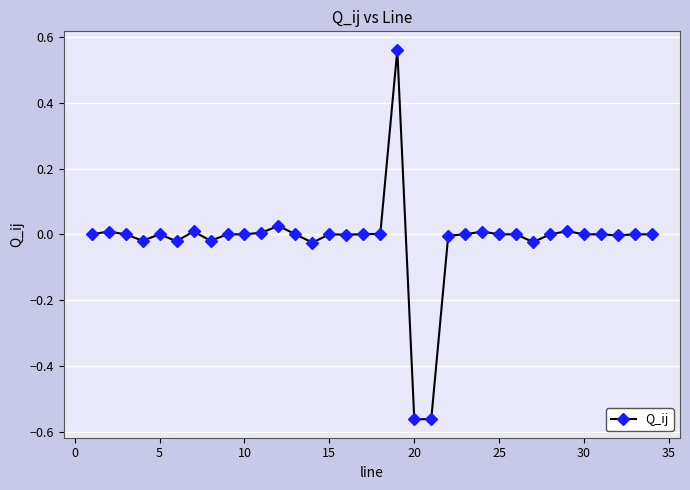

True or false: there are more than 2 points higher than both neighbors.

True